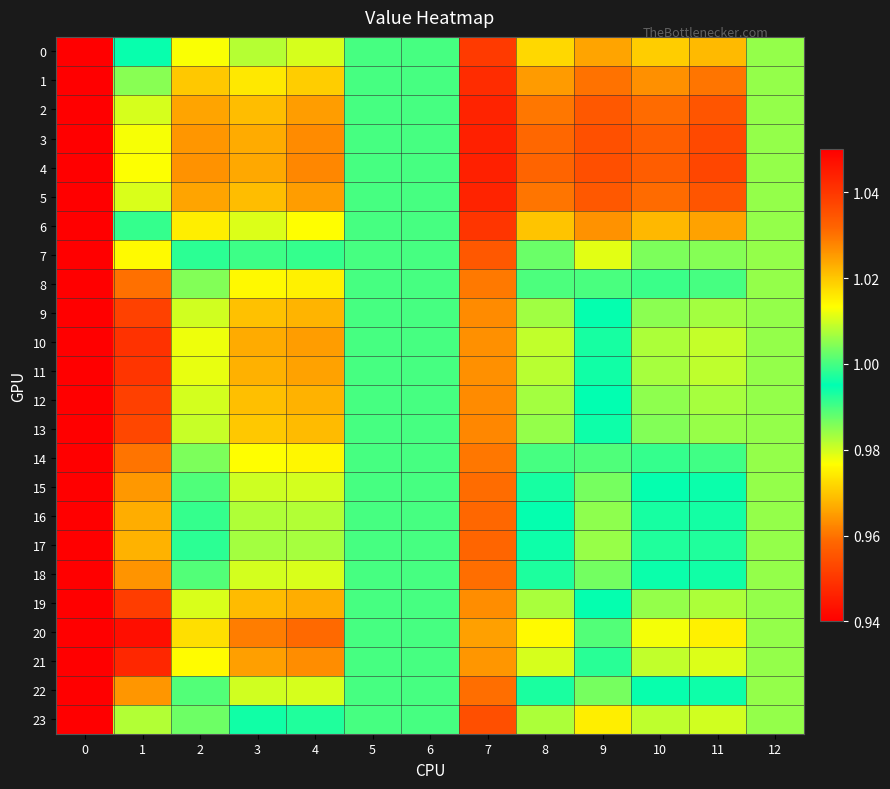

At 2, list the series in order from smallest to largest.

20, 21, 10, 11, 19, 12, 9, 13, 8, 14, 18, 22, 15, 16, 17, 7, 23, 0, 6, 1, 2, 5, 3, 4